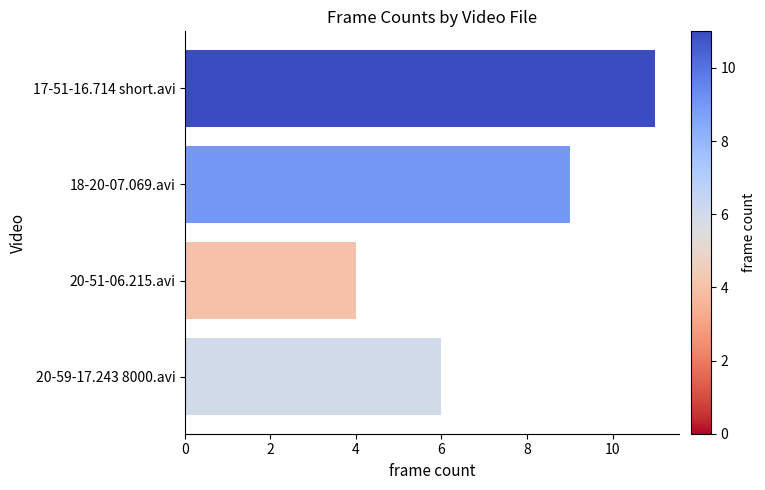

What is the maximum value shown in the chart?

11